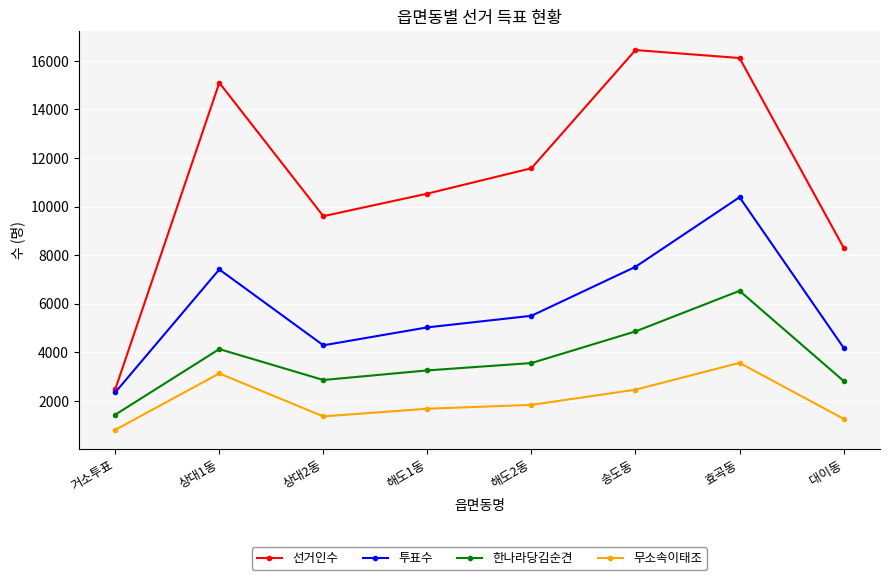

How many data points in 한나라당김순견 are less than 3554?

4